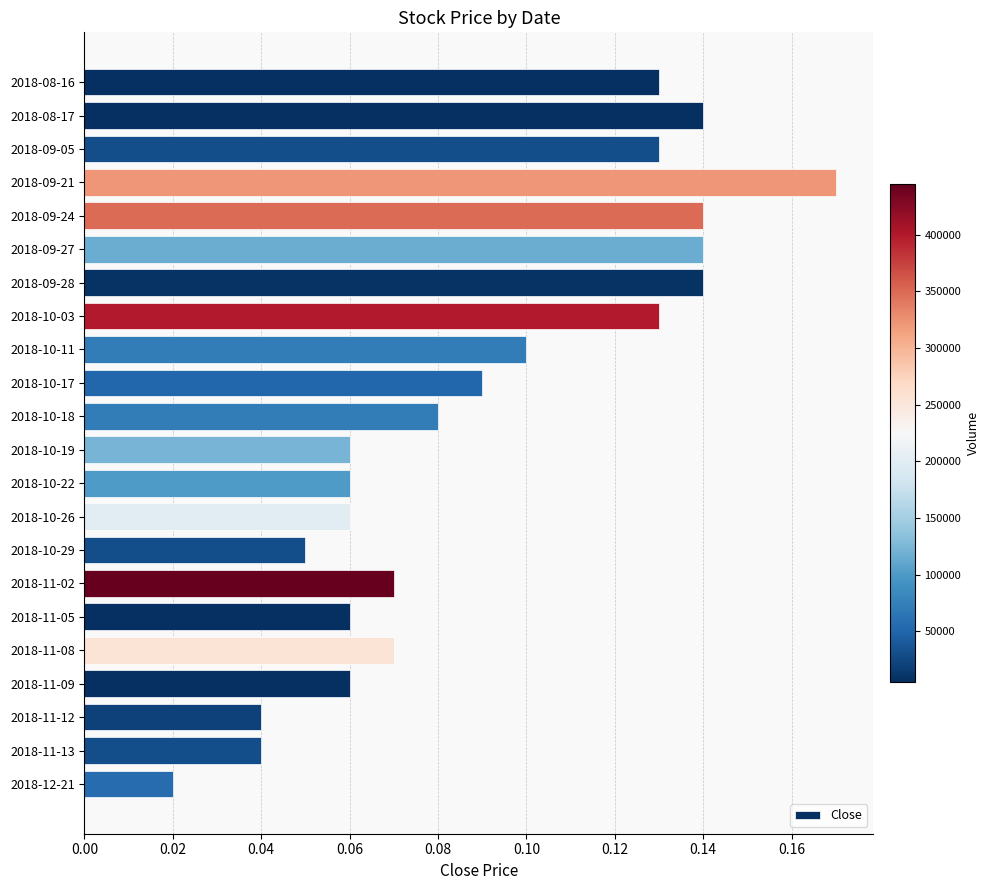

Which has a higher value, 2018-11-05 or 2018-12-21?

2018-11-05